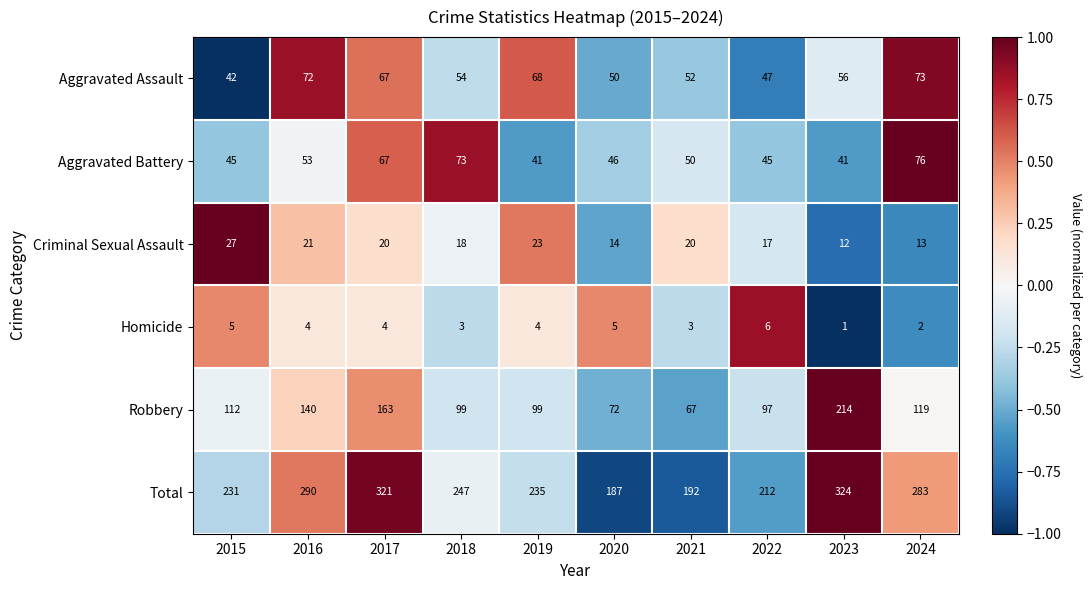

At which category is the sum across all series the highest?

2023